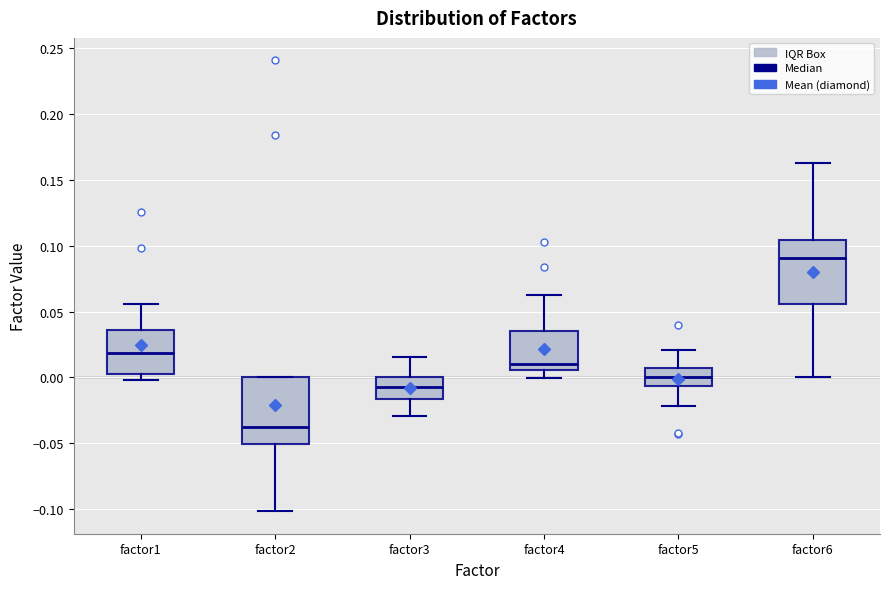

Reading left to right, read every box against the y-axis: the position of its median line, the range the box covers, and the ends of its whiskers. The values are not printed on the chart, so give them approximately, as read against the axis.

factor1: median 0.020, box 0.000 to 0.035, whiskers 0.000 (just below the box's lower edge) to 0.055
factor2: median -0.040, box -0.050 to 0.000, whiskers -0.100 to 0.000
factor3: median -0.005, box -0.015 to 0.000, whiskers -0.030 to 0.015
factor4: median 0.010, box 0.005 to 0.035, whiskers 0.000 to 0.065
factor5: median 0.000, box -0.005 to 0.005, whiskers -0.020 to 0.020
factor6: median 0.090, box 0.055 to 0.105, whiskers 0.000 to 0.165